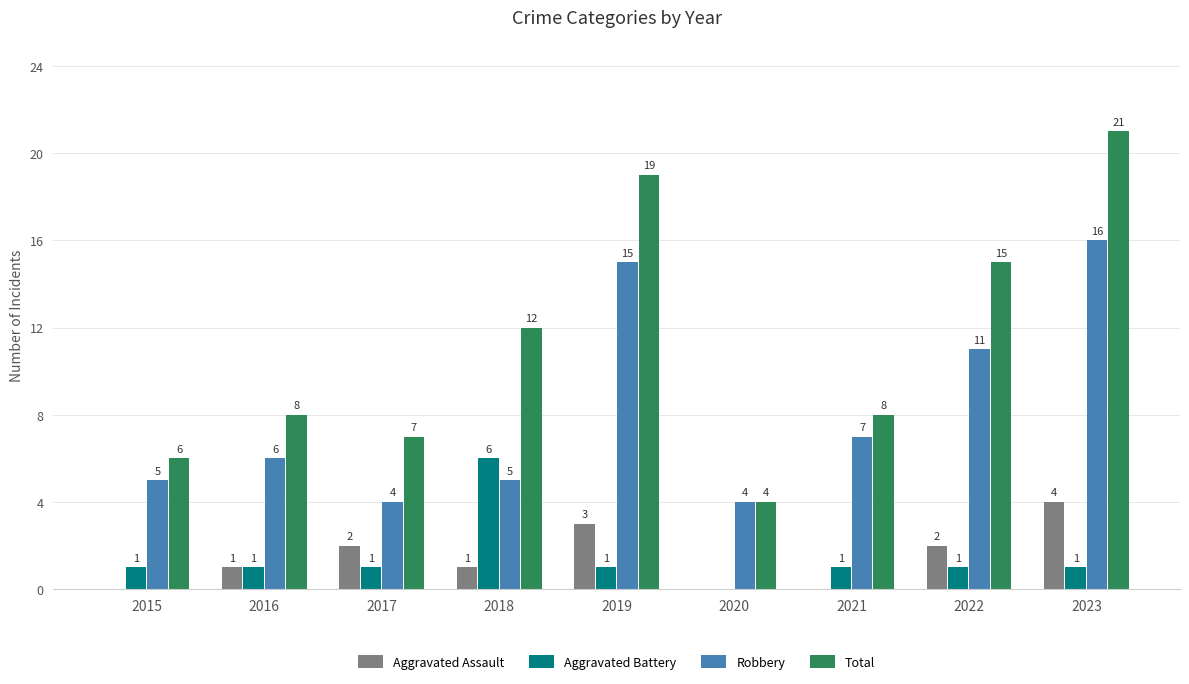

What is the total value across all series at 2017?

14